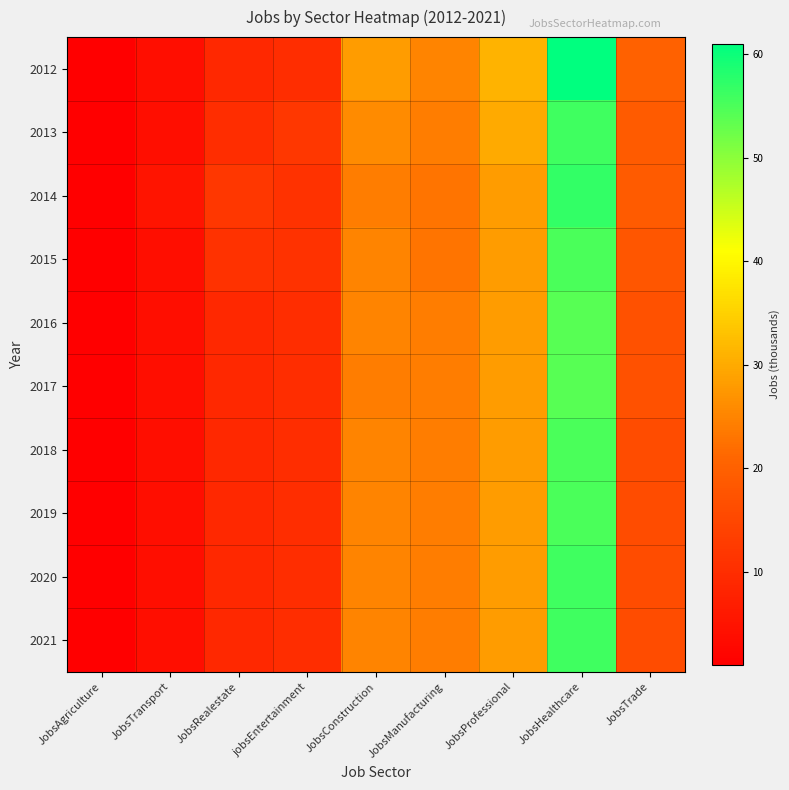

Which label corresponds to the smallest value in the chart?

JobsAgriculture